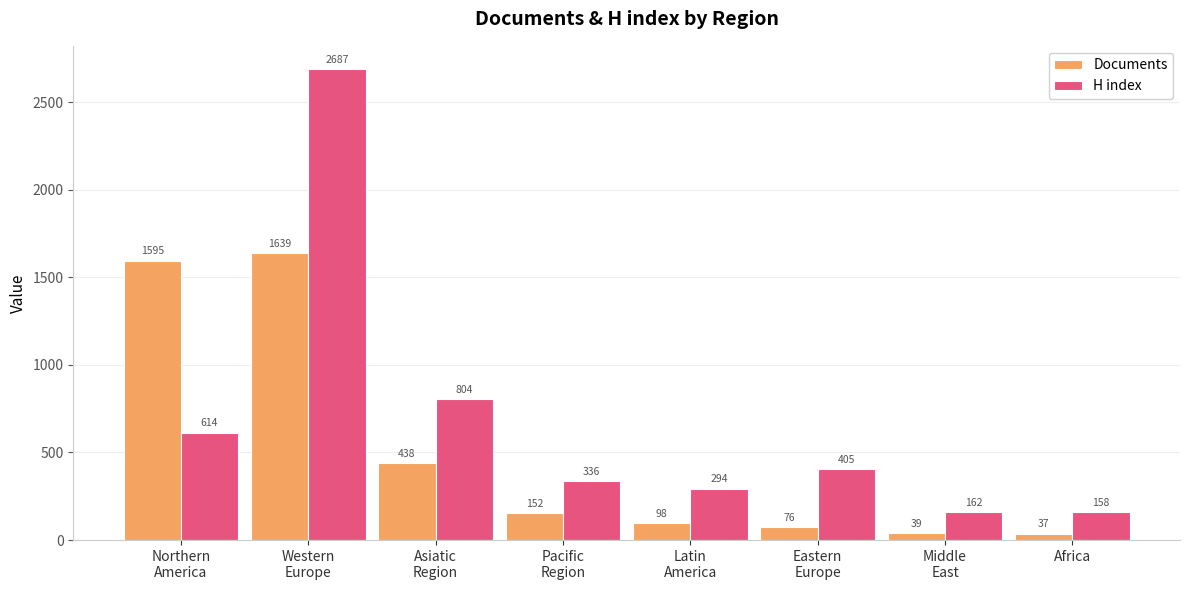

What is the difference between the maximum and second lowest values in the H index series?

2525